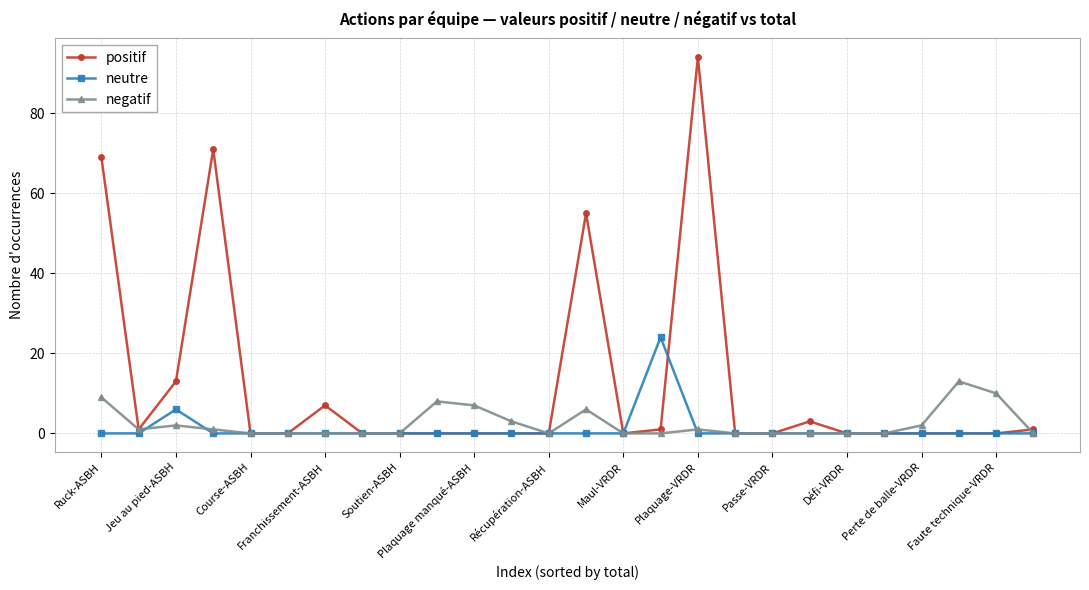

Which series has the largest range (max minus min)?

positif